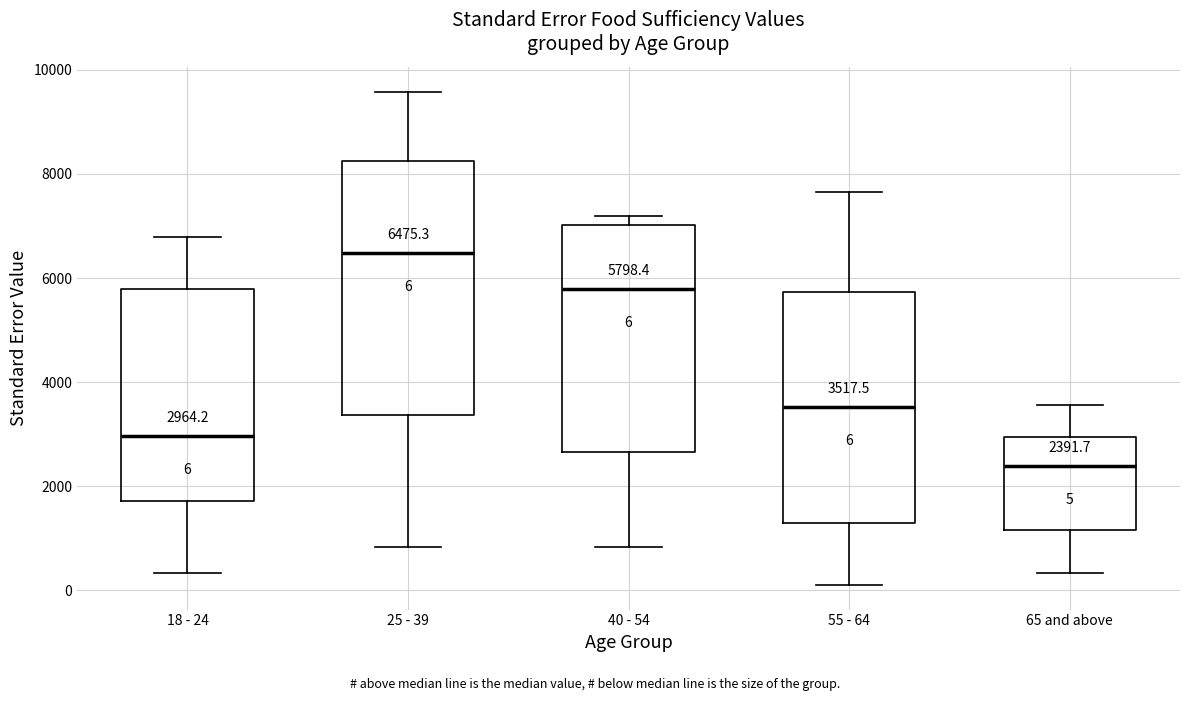

Comparing the boxes themselves (not the whiskers), which one is the tallest?

25 - 39